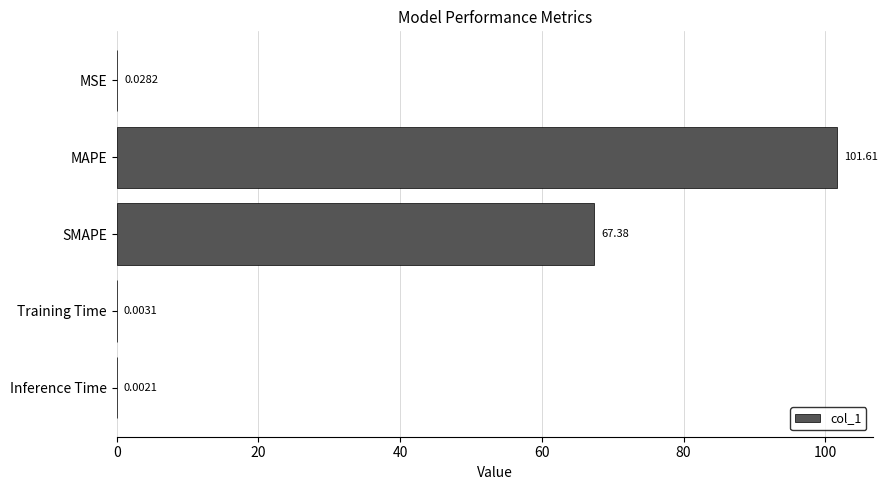

Which has a higher value, MSE or MAPE?

MAPE